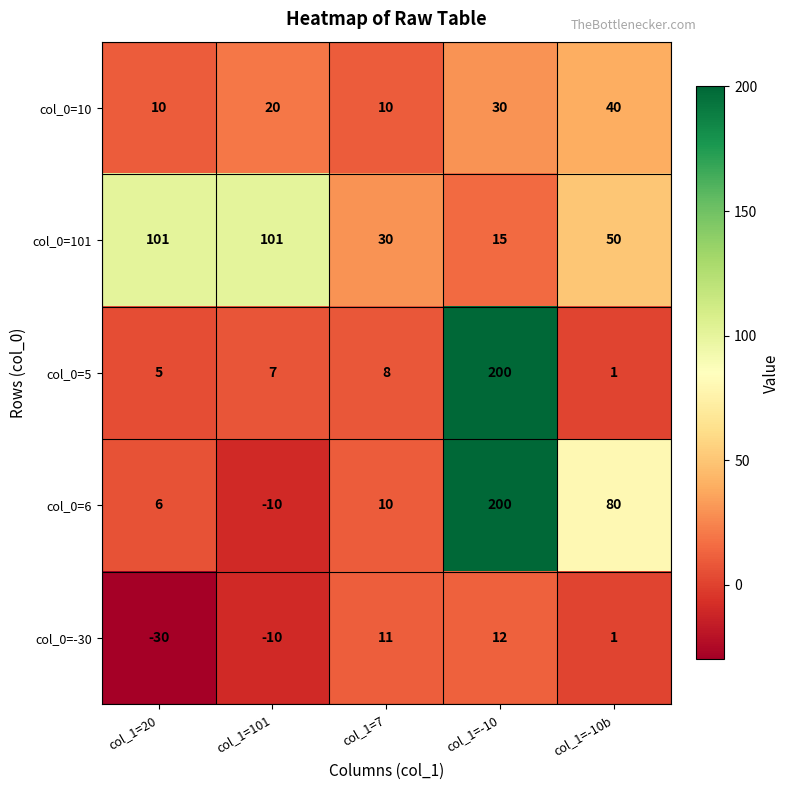

What is the sum of the col_0=10 values at col_1=-10 and col_1=20?

40